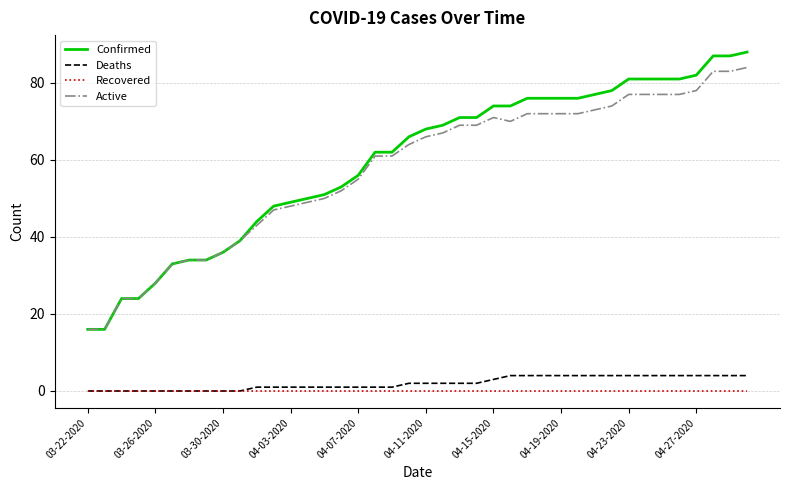

Rank the series by their maximum value, from lowest to highest.

Recovered, Deaths, Active, Confirmed